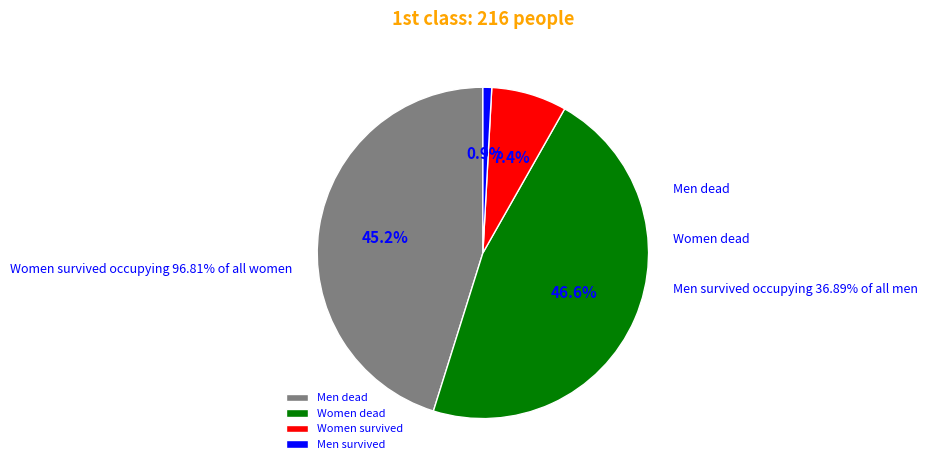

To the nearest percent, what is the difference between the largest and smallest slice percentages?

46%